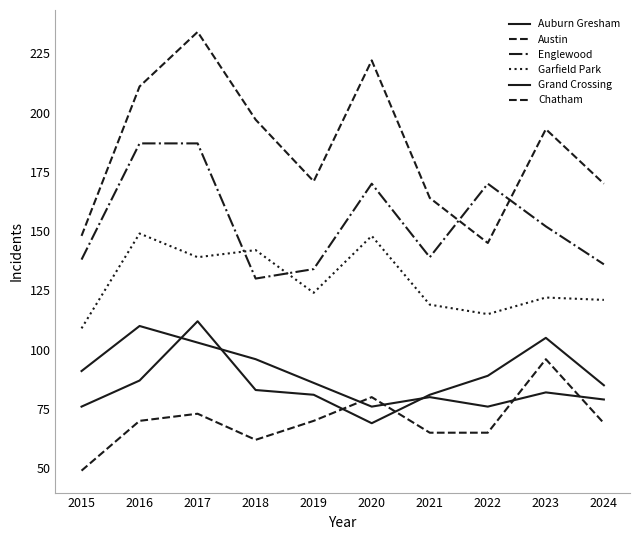

What is the total value across all series at 2017?

848